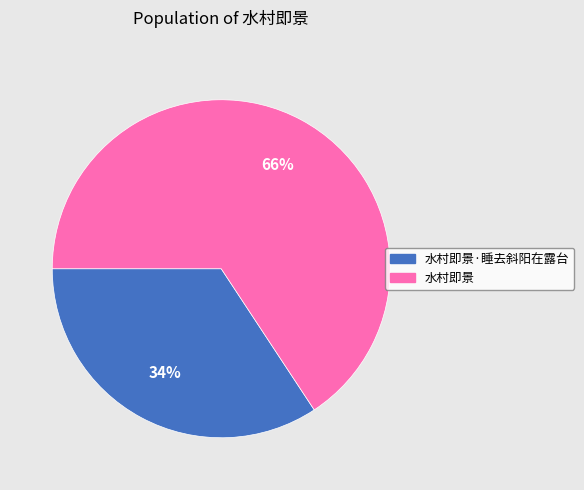

To the nearest percent, what is the combined percentage of 水村即景 and 水村即景·睡去斜阳在露台?

100%